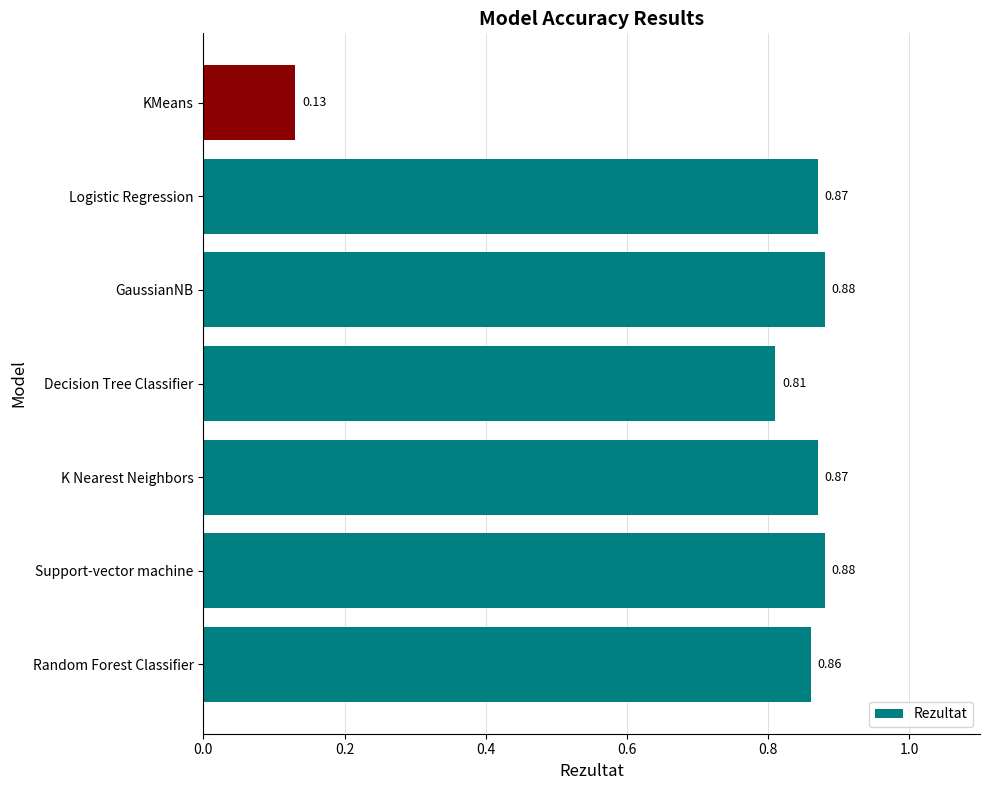

Count the number of categories in the chart.

7